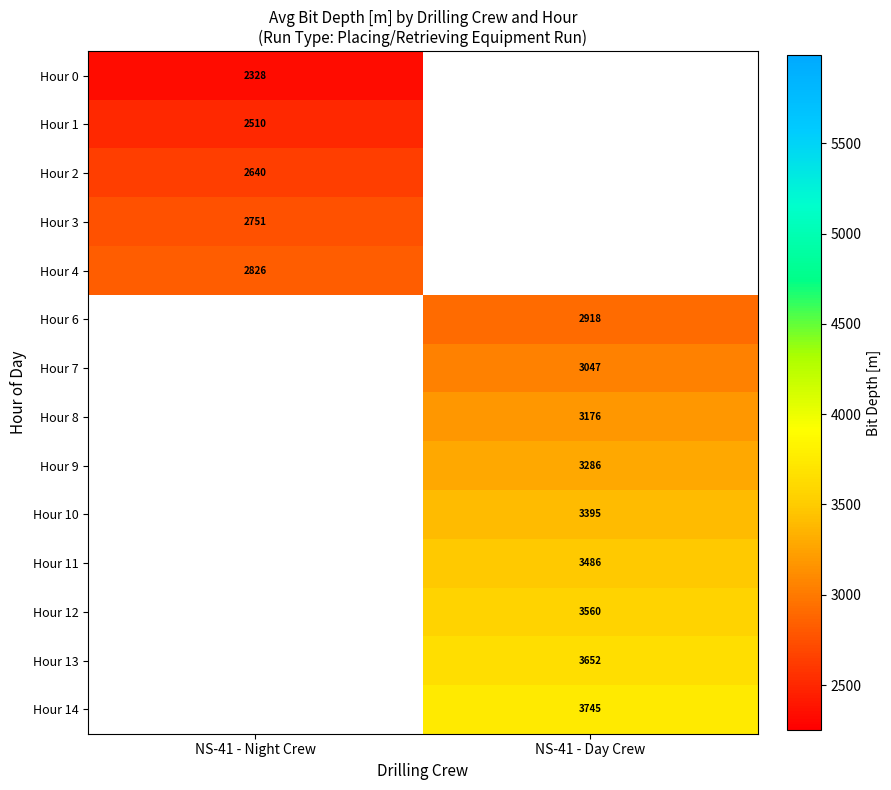

What is the minimum value for Hour 3?

2751.3